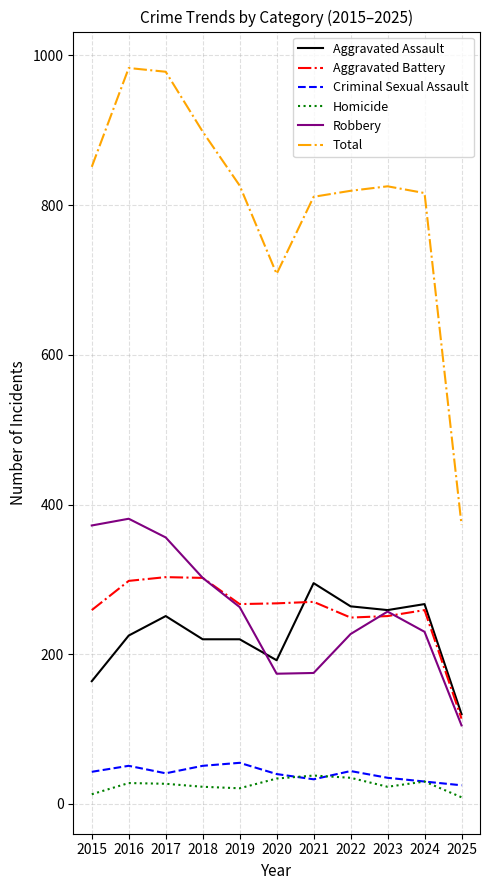

True or false: Total has a value of 978 at 2017.

True